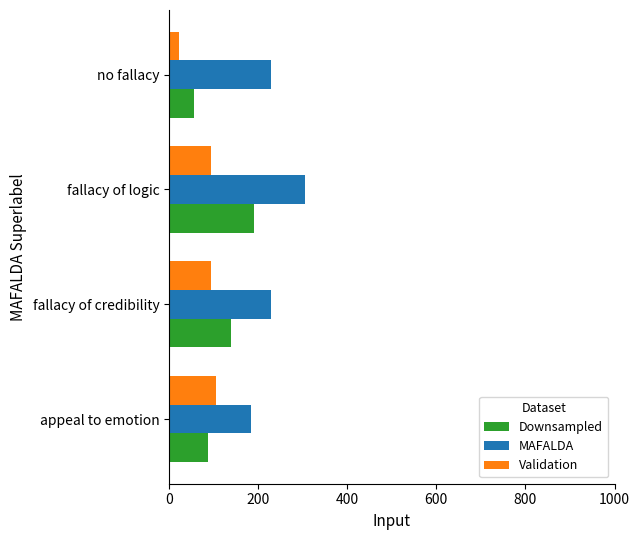

At how many categories does at least one series exceed 268?

1